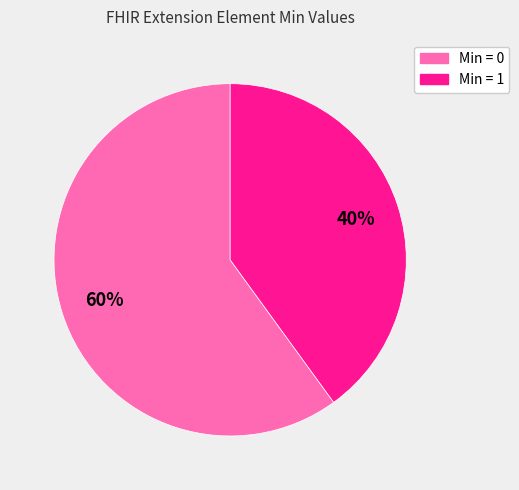

Is there a majority slice in this chart?

Yes